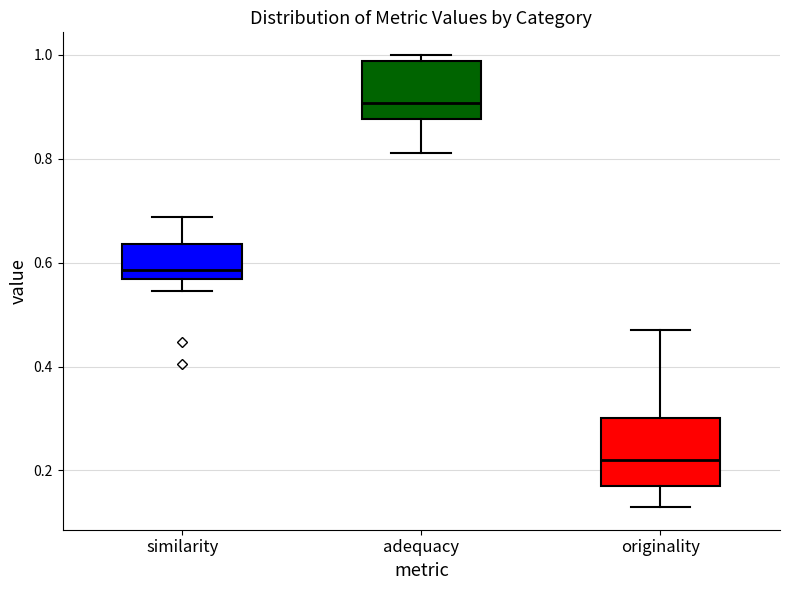

Reading left to right, transcribe this box plot: for each box, give where its median line is, the range the box spans, and where its two whiskers end, as read against the y-axis. The values are not printed on the chart, so give them approximately, as read against the axis.

similarity: median 0.58, box 0.56 to 0.64, whiskers 0.54 to 0.68
adequacy: median 0.90, box 0.88 to 0.98, whiskers 0.82 to 1.00
originality: median 0.22, box 0.18 to 0.30, whiskers 0.12 to 0.48